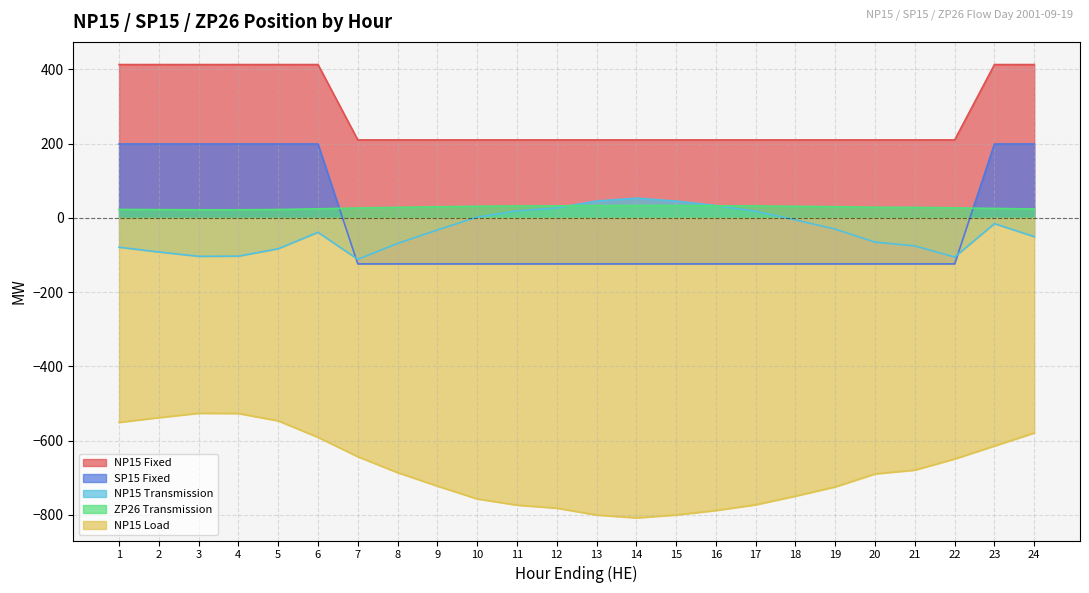

Where is the first local minimum for NP15 Transmission?

3